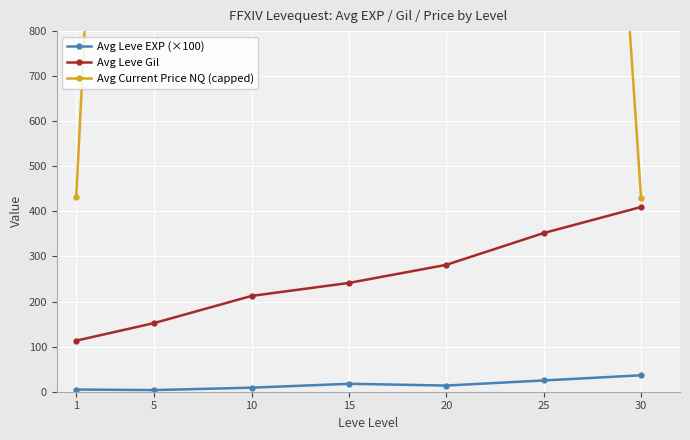

At which category does the chart reach its minimum across all series?

5